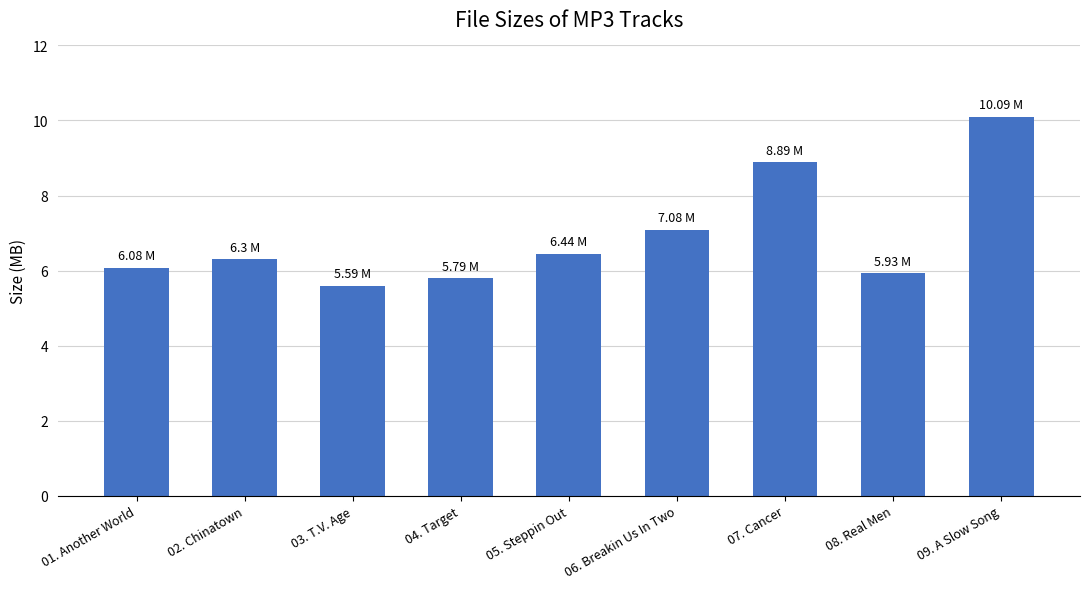

Reading left to right, list all the values displayed in this chart.

01. Another World=6.1	02. Chinatown=6.3	03. T.V. Age=5.6	04. Target=5.8	05. Steppin Out=6.4	06. Breakin Us In Two=7.1	07. Cancer=8.9	08. Real Men=5.9	09. A Slow Song=10.1